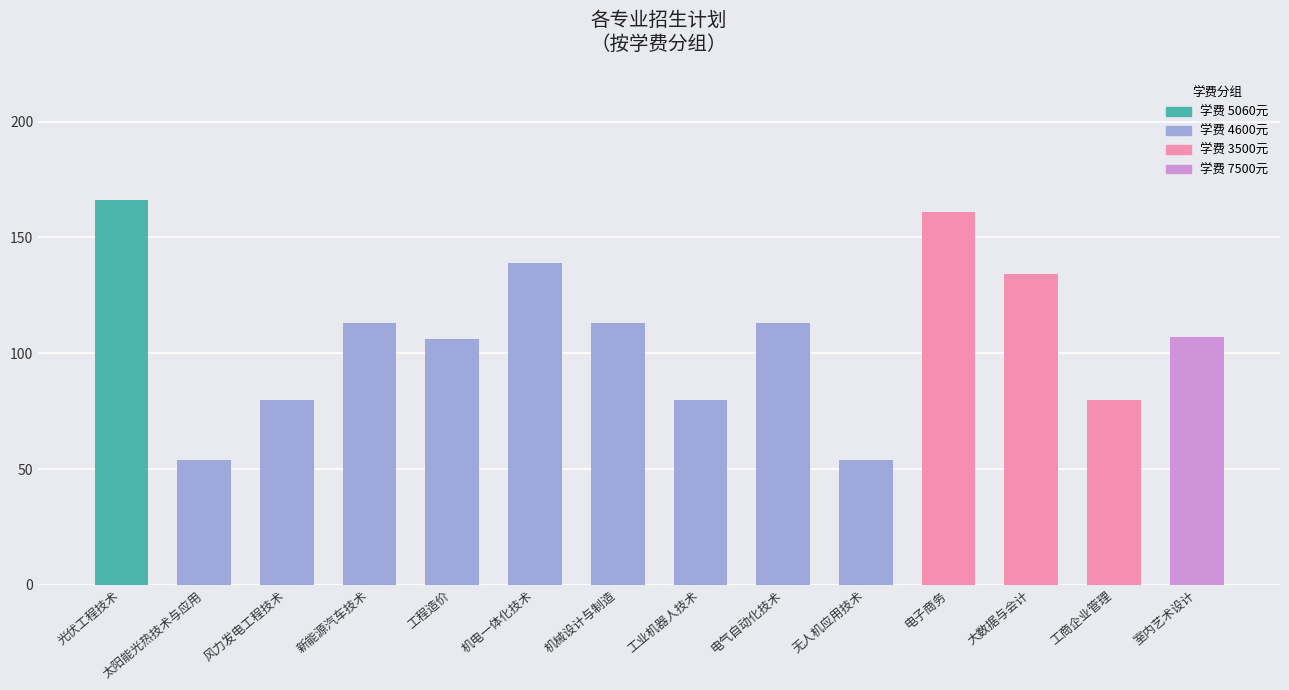

What is the ratio of the value at 电子商务 to the value at 工业机器人技术?

2.0